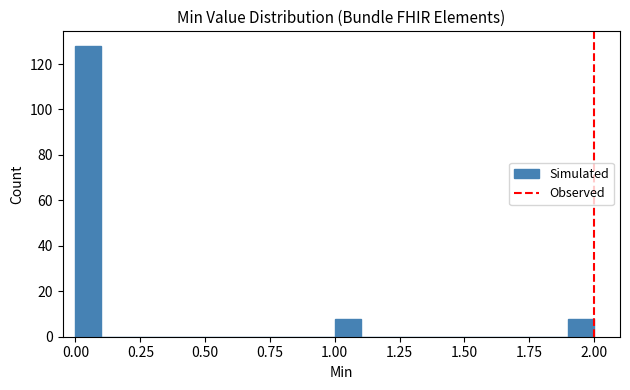

Read against the x-axis, roughly where is the centre of the tallest bar?

0.05